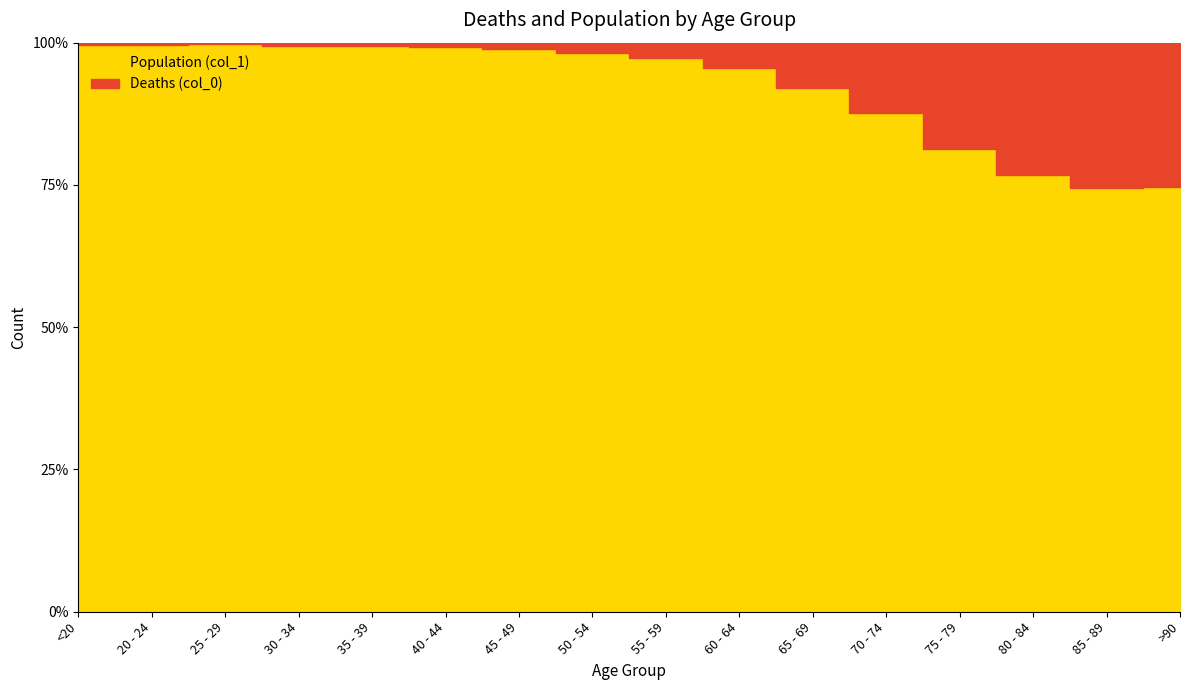

What is the difference between the second highest and second lowest values in the Population (col_1) series?

9980